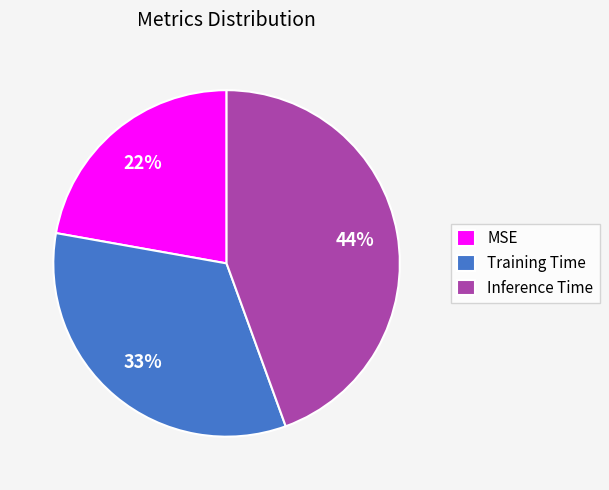

The Training Time slice represents 23% of the pie. True or false?

False